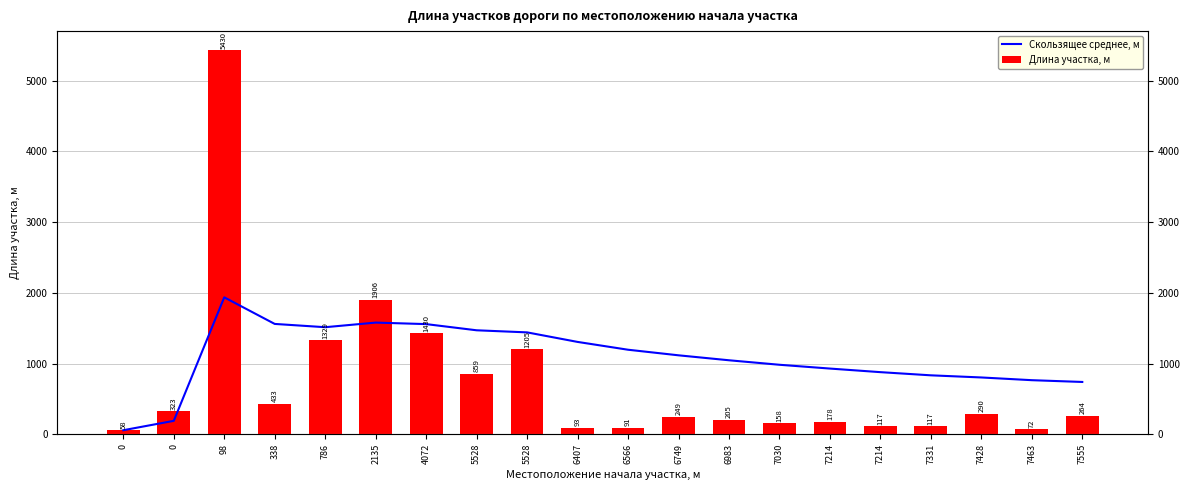

At which label does Скользящее среднее, м first exceed 1117?

98